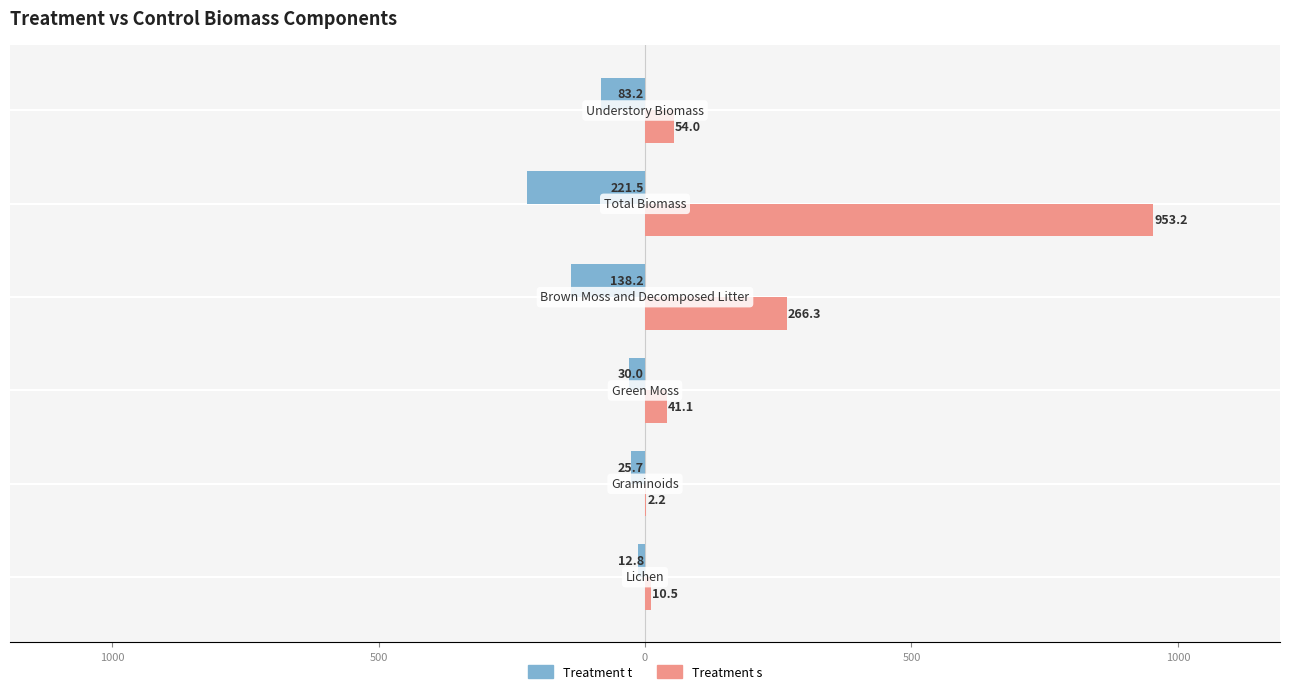

What are all the series names shown in the legend?

Treatment t, Treatment s